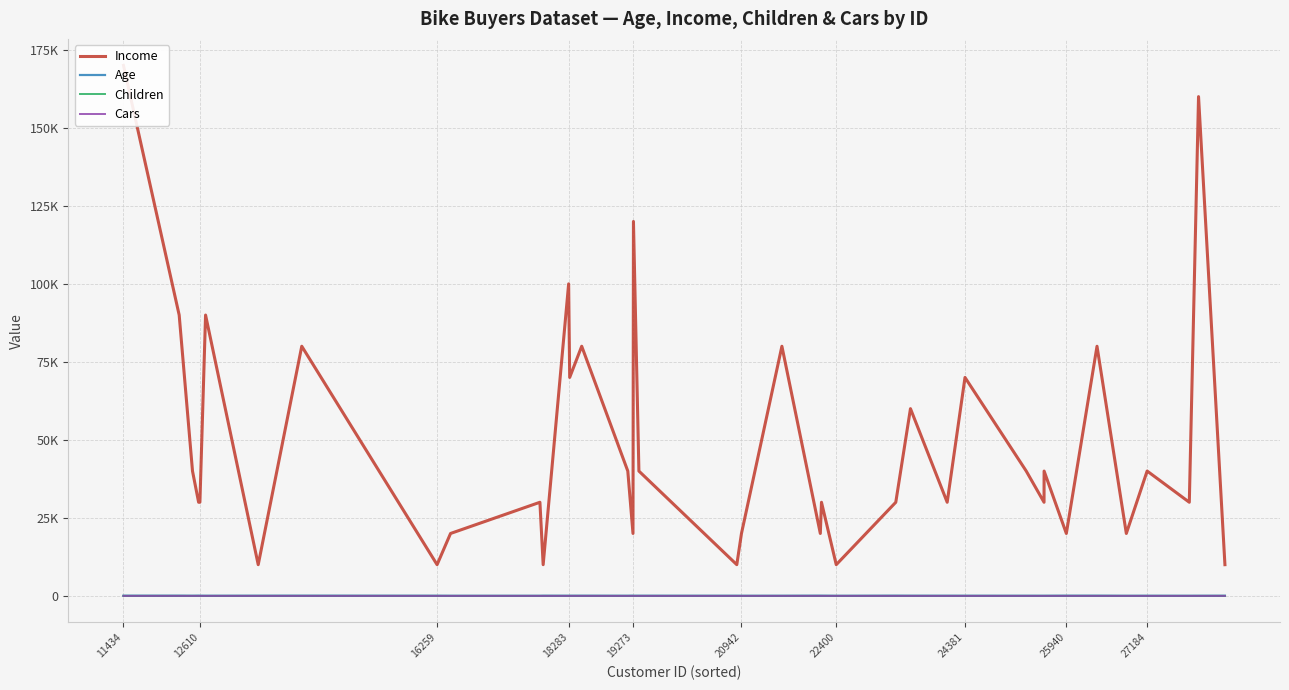

Reading left to right, extract all data points from this chart.

Income: 170000	90000	40000	30000	30000	90000	10000	80000	10000	20000	30000	10000	100000	70000	80000	40000	20000	120000	40000	10000	20000	80000	20000	30000	10000	30000	60000	30000	70000	40000	30000	40000	20000	80000	20000	40000	40000	30000	160000	10000
Age: 55	62	42	63	47	36	50	60	40	32	29	50	40	44	50	35	63	40	43	38	31	35	58	54	26	59	45	43	41	35	36	36	55	56	28	35	34	30	33	41
Children: 5	5	1	1	1	0	2	5	4	0	0	2	0	5	2	2	2	2	1	2	0	0	2	3	0	3	1	3	0	2	0	0	2	5	0	2	2	0	2	5
Cars: 0	2	0	0	0	4	0	2	2	2	1	1	1	2	2	0	0	1	0	1	1	4	2	2	1	2	1	1	1	1	0	0	2	3	1	1	1	1	4	2